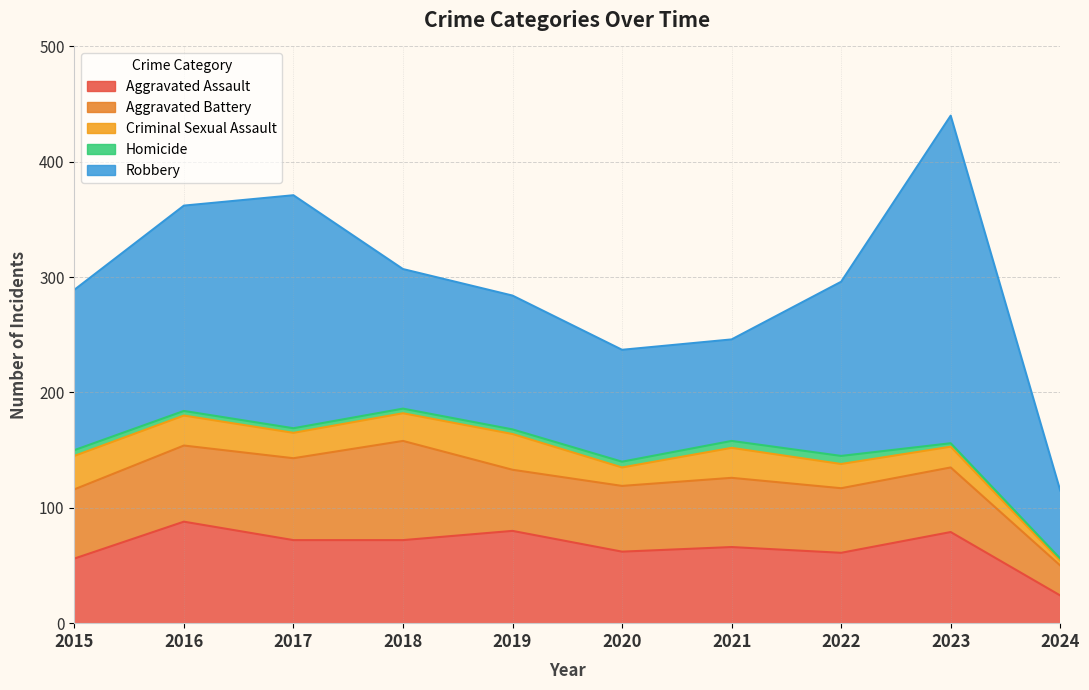

At which category does Robbery reach its first local valley?

2021